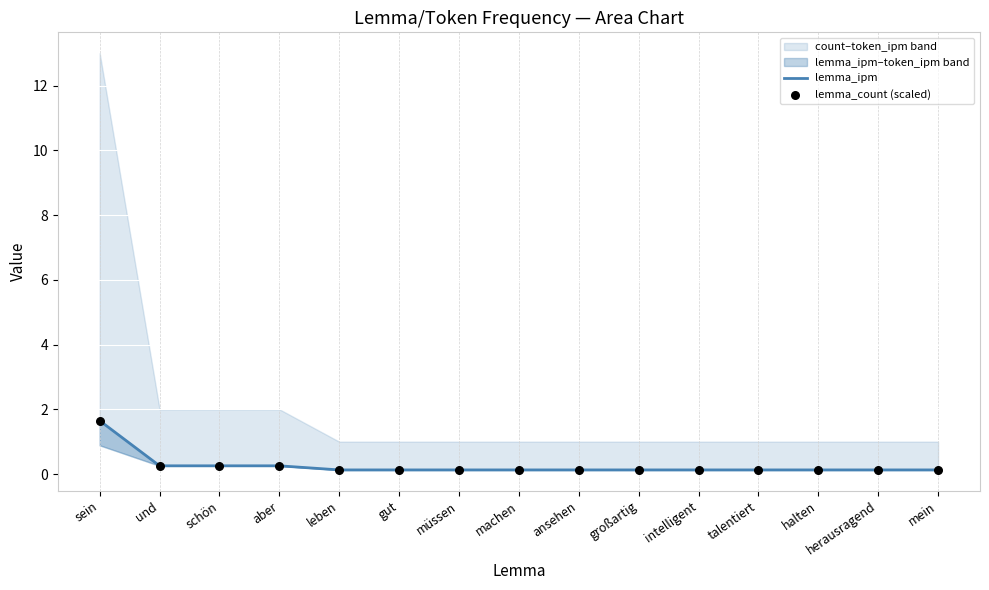

At how many categories does at least one series exceed 0?

15